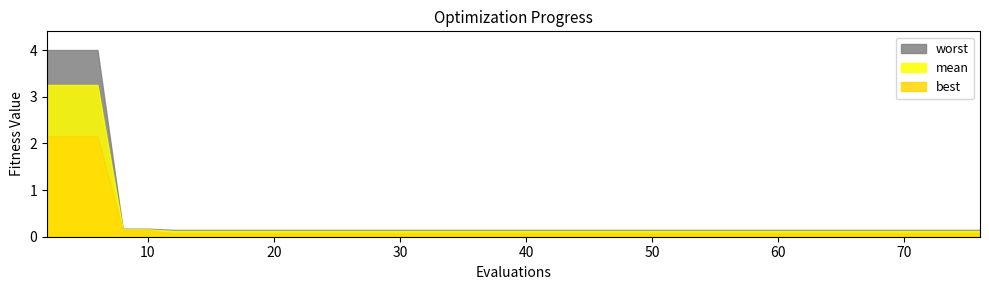

The best series shows 0.1 at 68. True or false?

True